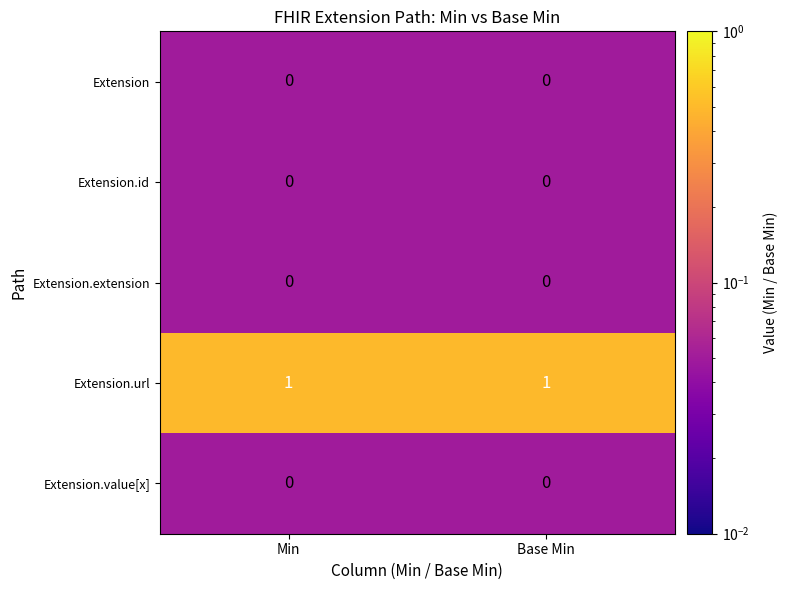

How many data points does each series have?

2